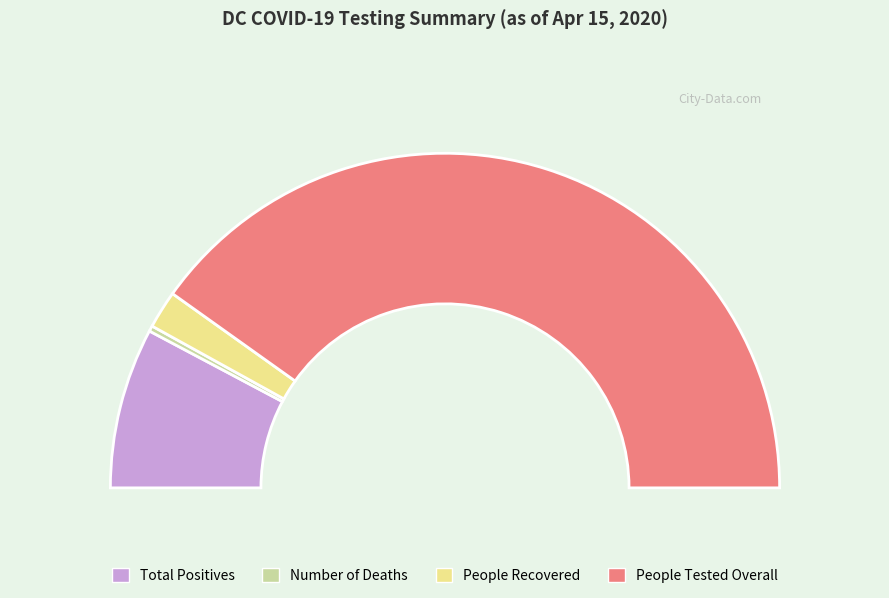

Does People Recovered account for over 50% of the chart?

No